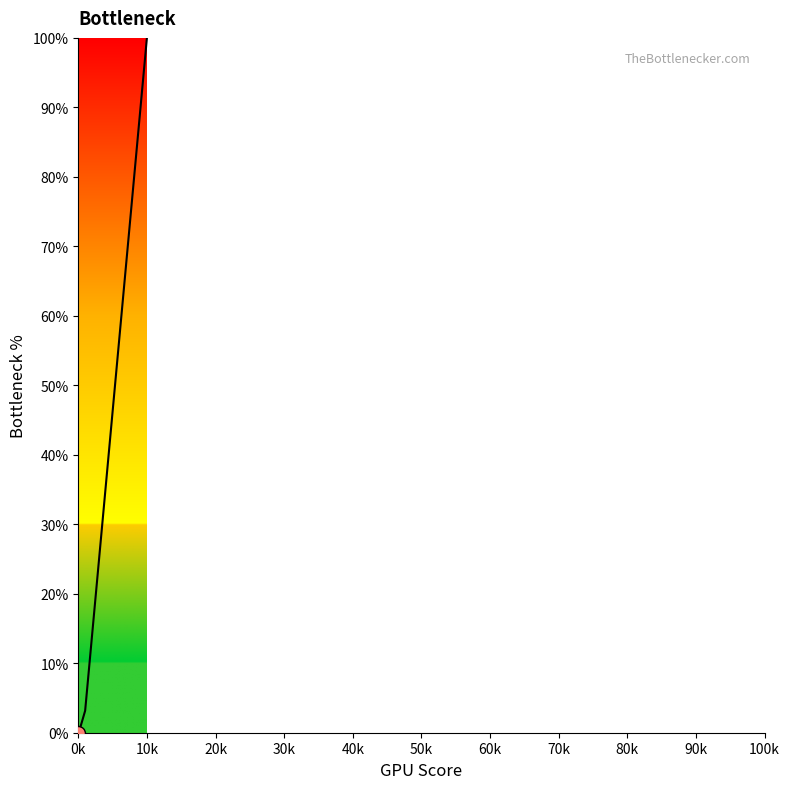

What is the maximum value shown in the chart?

100.0